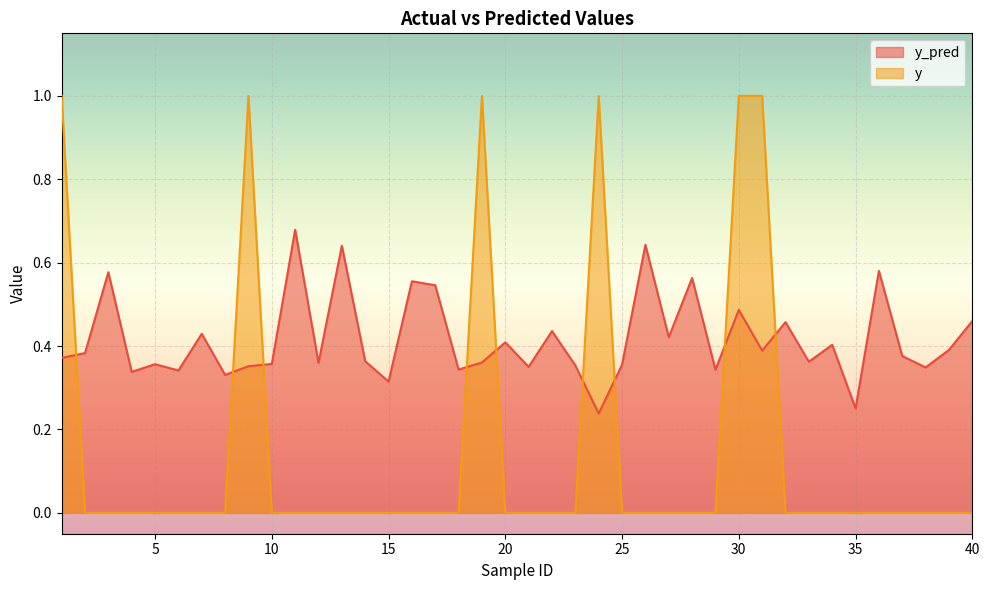

How many interior local peaks does the y series have?

3